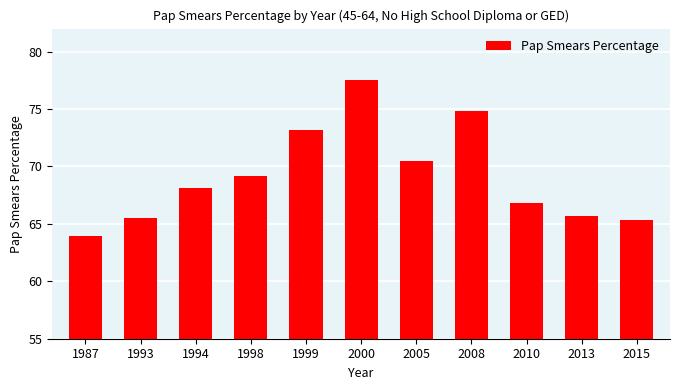

Reading left to right, what are all the values shown in this chart?

1987=63.9	1993=65.5	1994=68.1	1998=69.2	1999=73.2	2000=77.5	2005=70.5	2008=74.8	2010=66.8	2013=65.7	2015=65.3